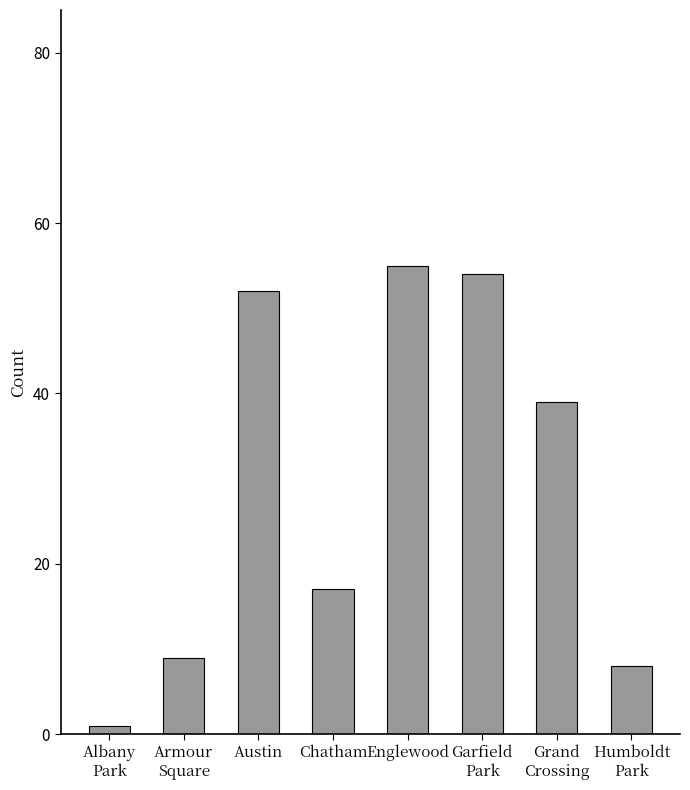

Reading left to right, transcribe all the data shown in this chart.

1	9	52	17	55	54	39	8